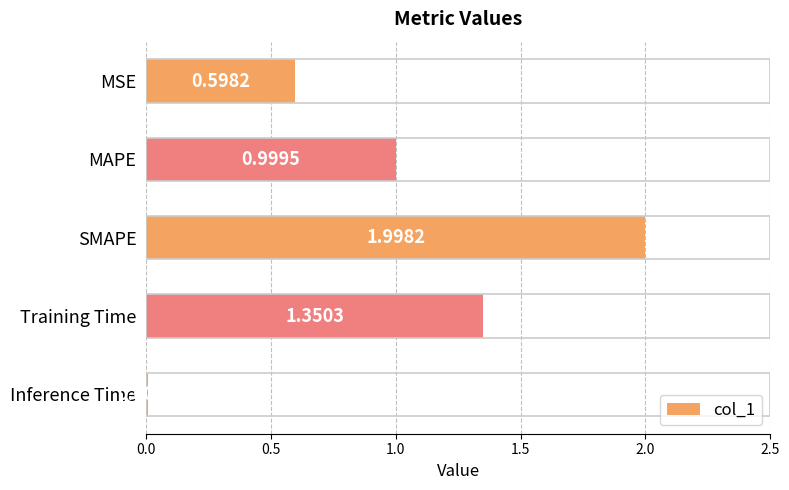

At which label is the value closest to 1?

MAPE